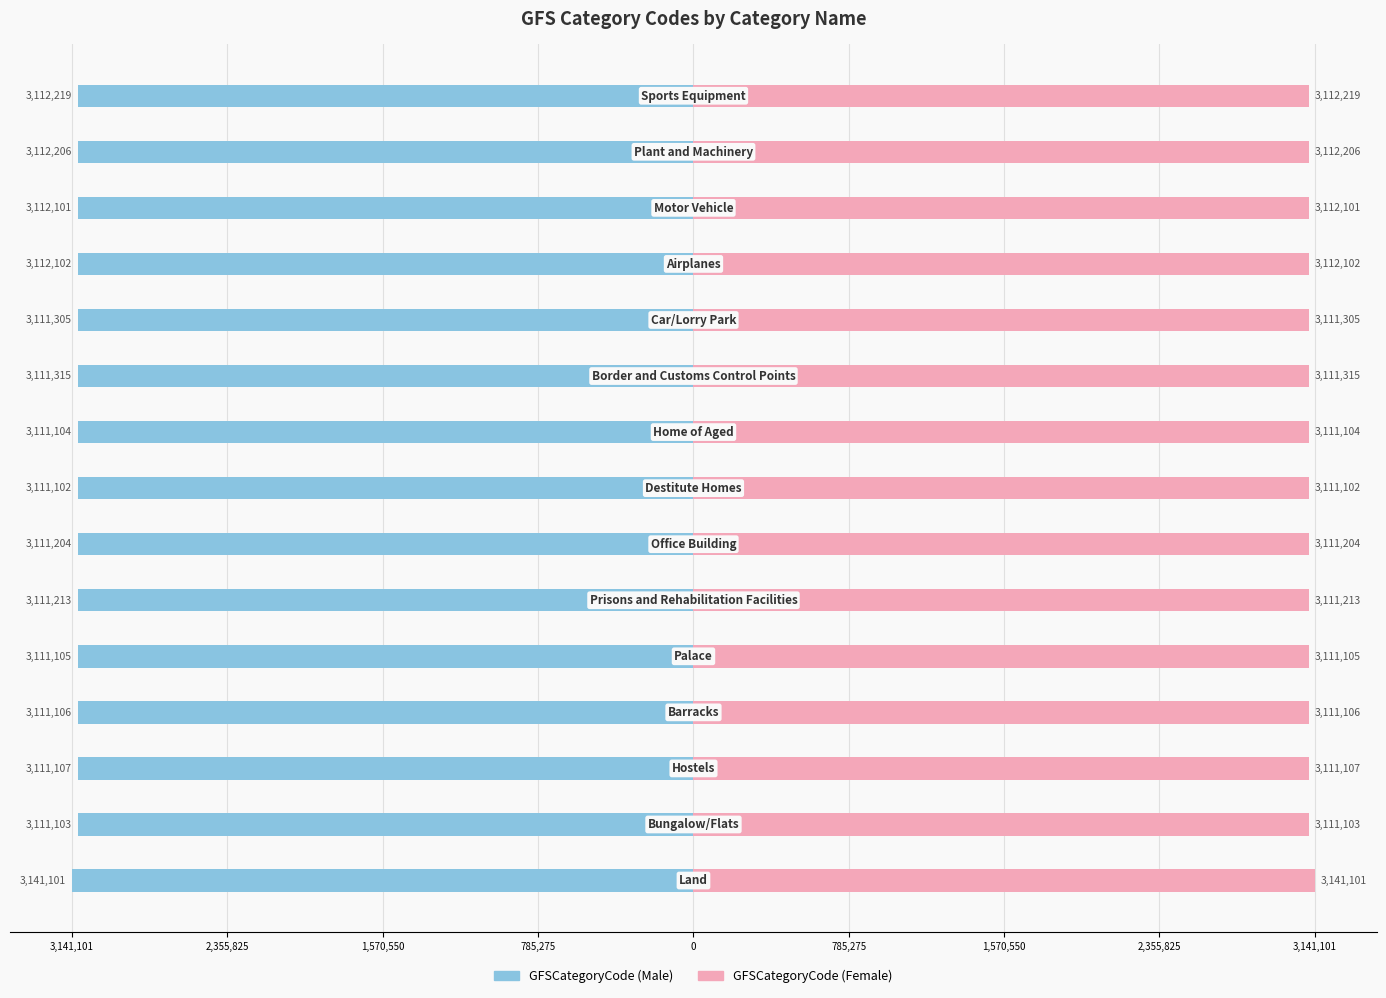

How many groups of bars are there?

15